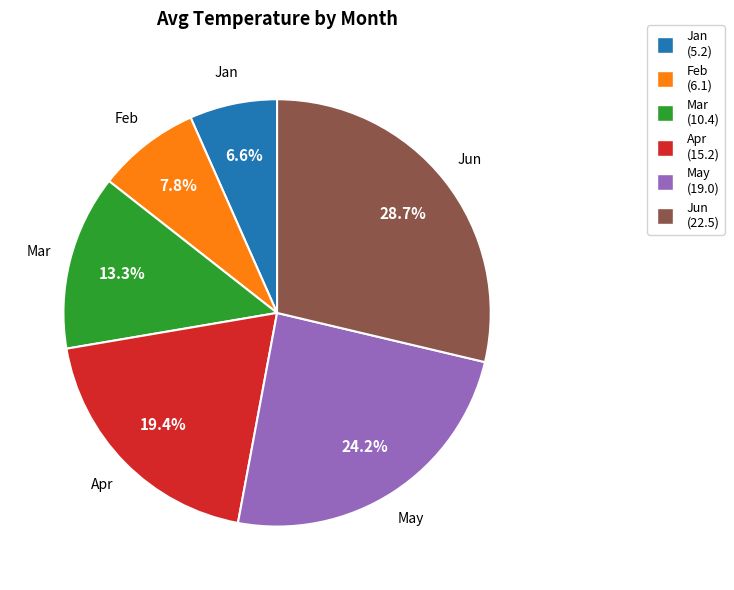

To the nearest percent, what is the average slice percentage?

17%